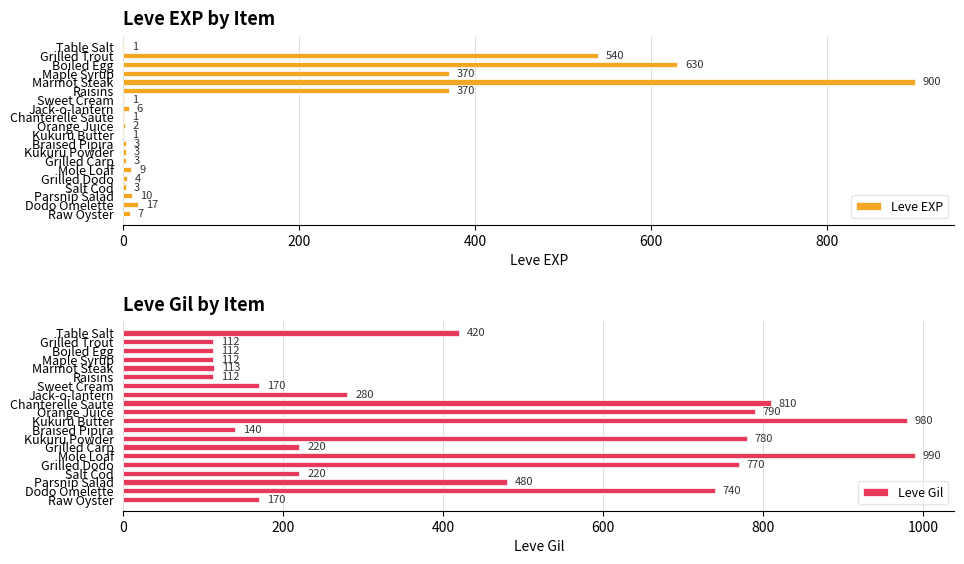

What is the highest value of the Leve EXP series?

900